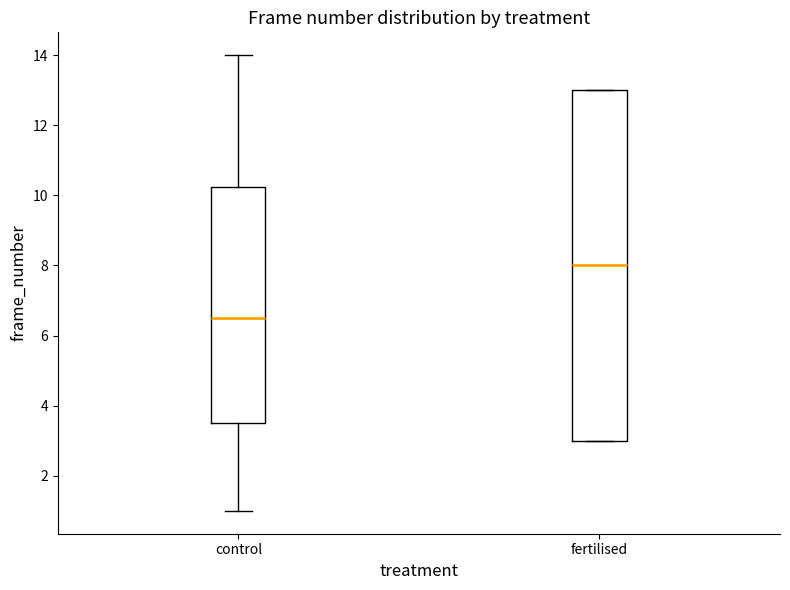

Where does the median line of the box for control sit on the y-axis? The values are not printed on the chart, so give them approximately, as read against the axis.

6.6